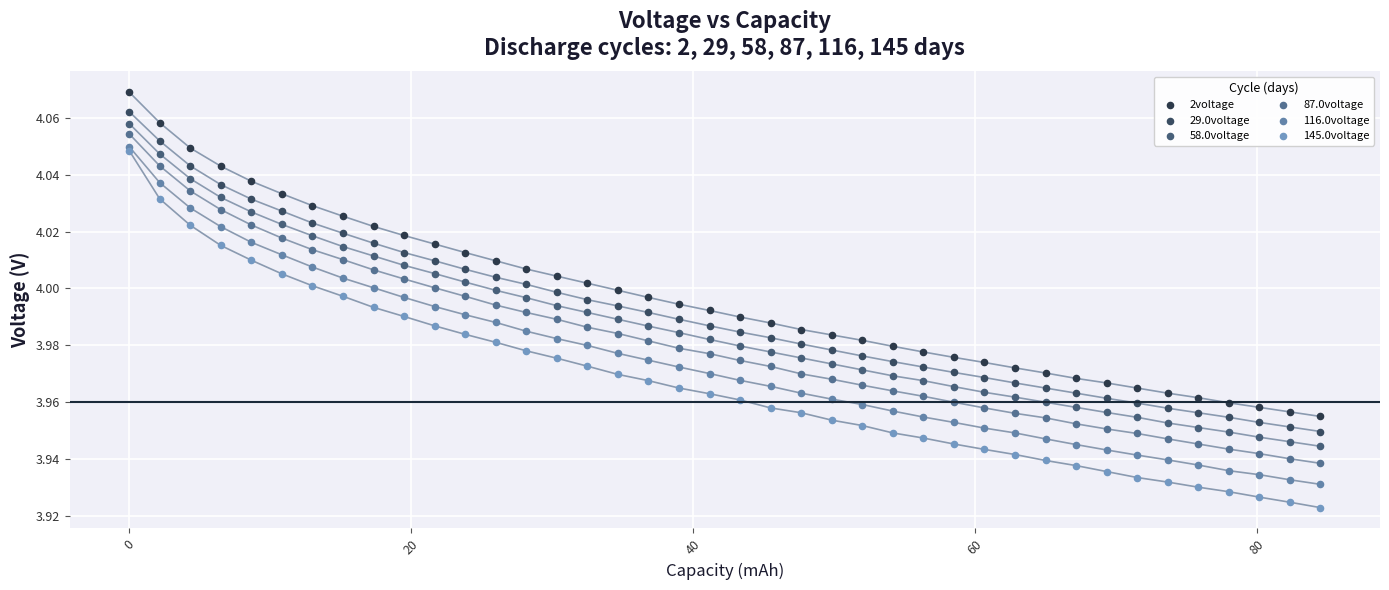

What are all the series names shown in the legend?

2voltage, 29.0voltage, 58.0voltage, 87.0voltage, 116.0voltage, 145.0voltage